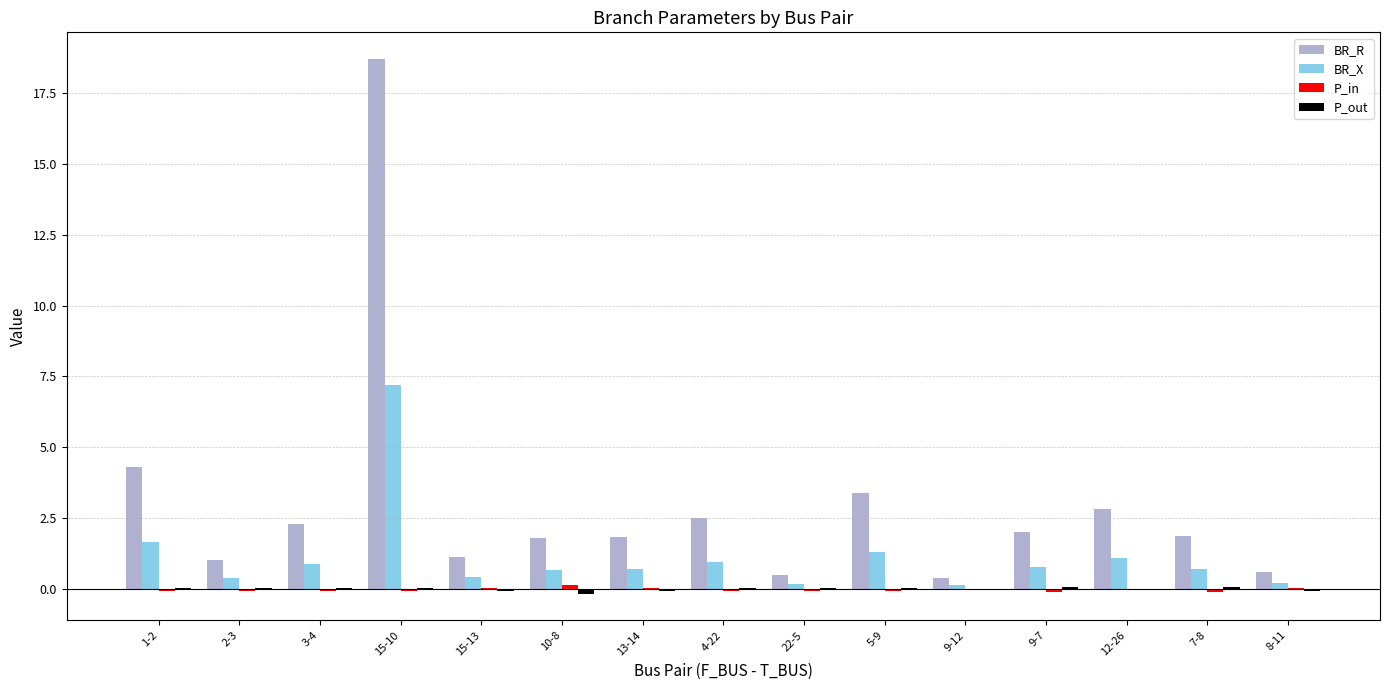

How many distinct data groups are displayed?

4